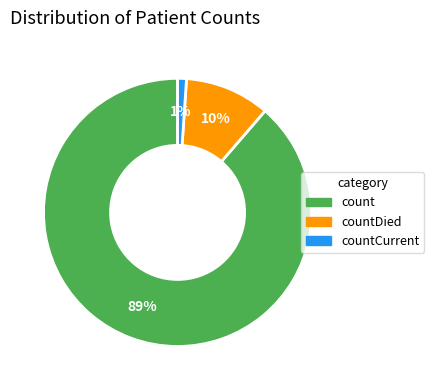

What is the majority slice?

count